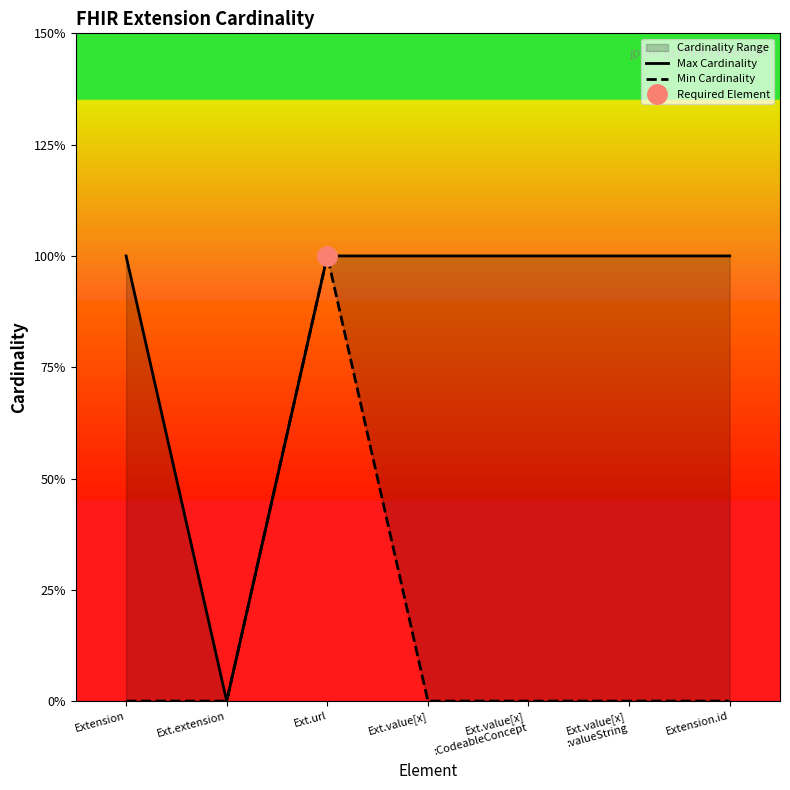

Reading right to left, extract all data points from this chart.

Max Cardinality: Extension.id=1	Ext.value[x]
:valueString=1	Ext.value[x]
:CodeableConcept=1	Ext.value[x]=1	Ext.url=1	Ext.extension=0	Extension=1
Min Cardinality: Extension.id=0	Ext.value[x]
:valueString=0	Ext.value[x]
:CodeableConcept=0	Ext.value[x]=0	Ext.url=1	Ext.extension=0	Extension=0